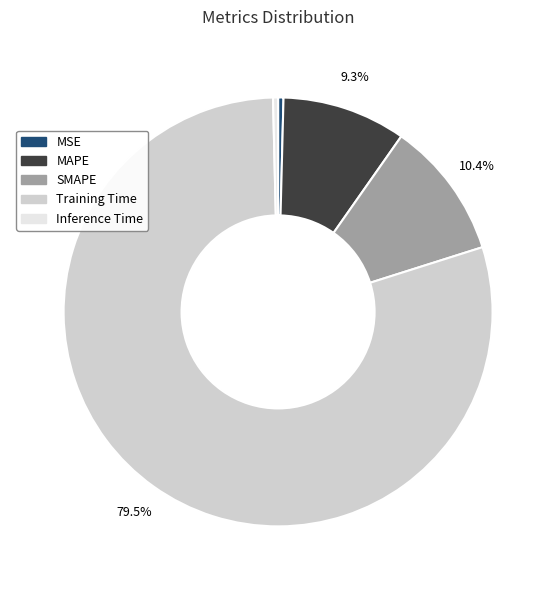

To the nearest percent, what is the combined percentage of MSE and Training Time?

80%